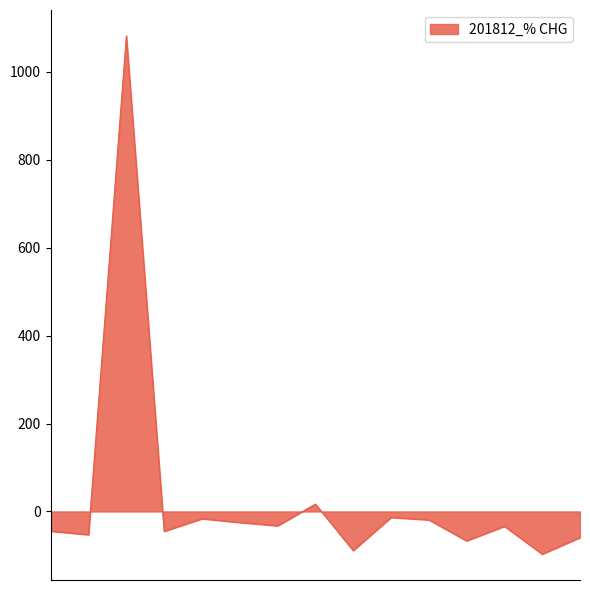

What is the difference between the maximum and minimum values?

1179.1